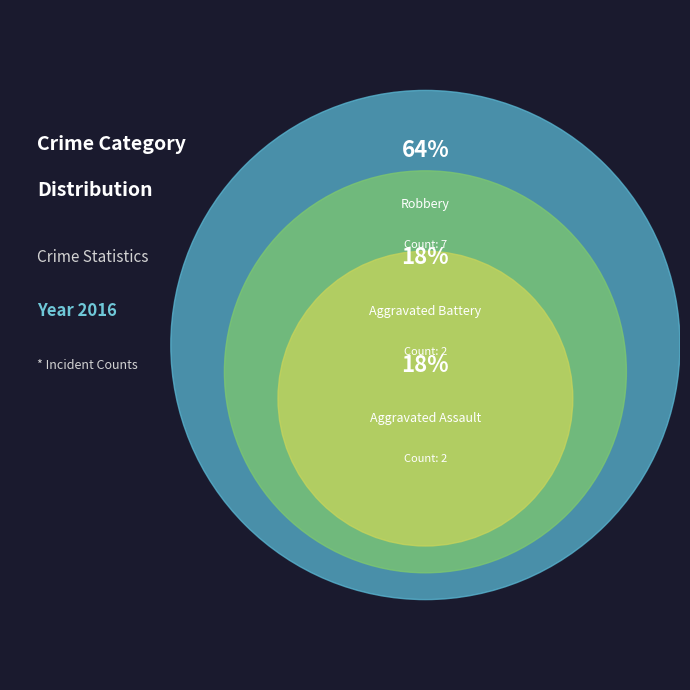

What is the ratio of the value at Aggravated Battery to the value at Robbery?

0.3